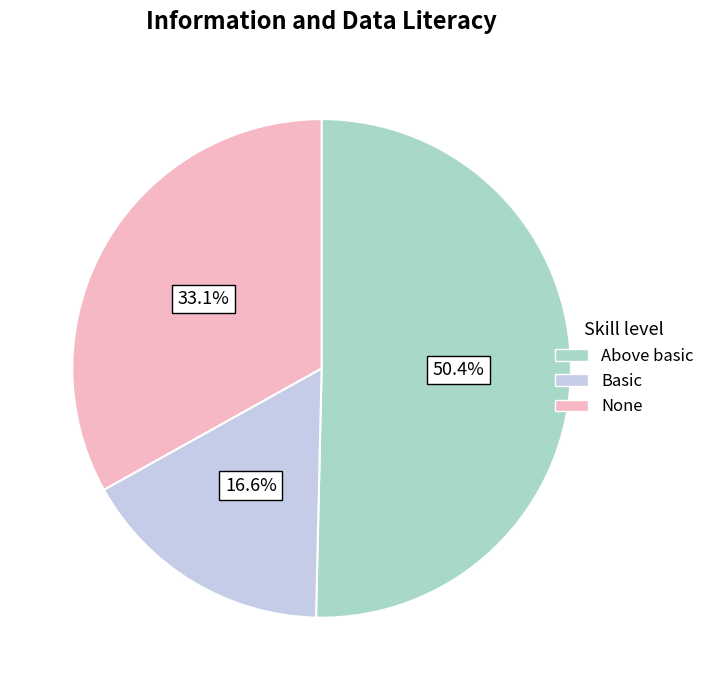

How many slices are in this pie chart?

3